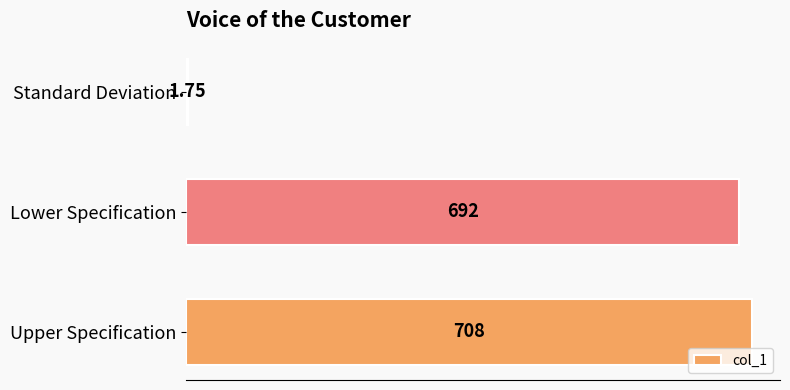

What is the ratio of the value at Lower Specification to the value at Upper Specification?

1.0